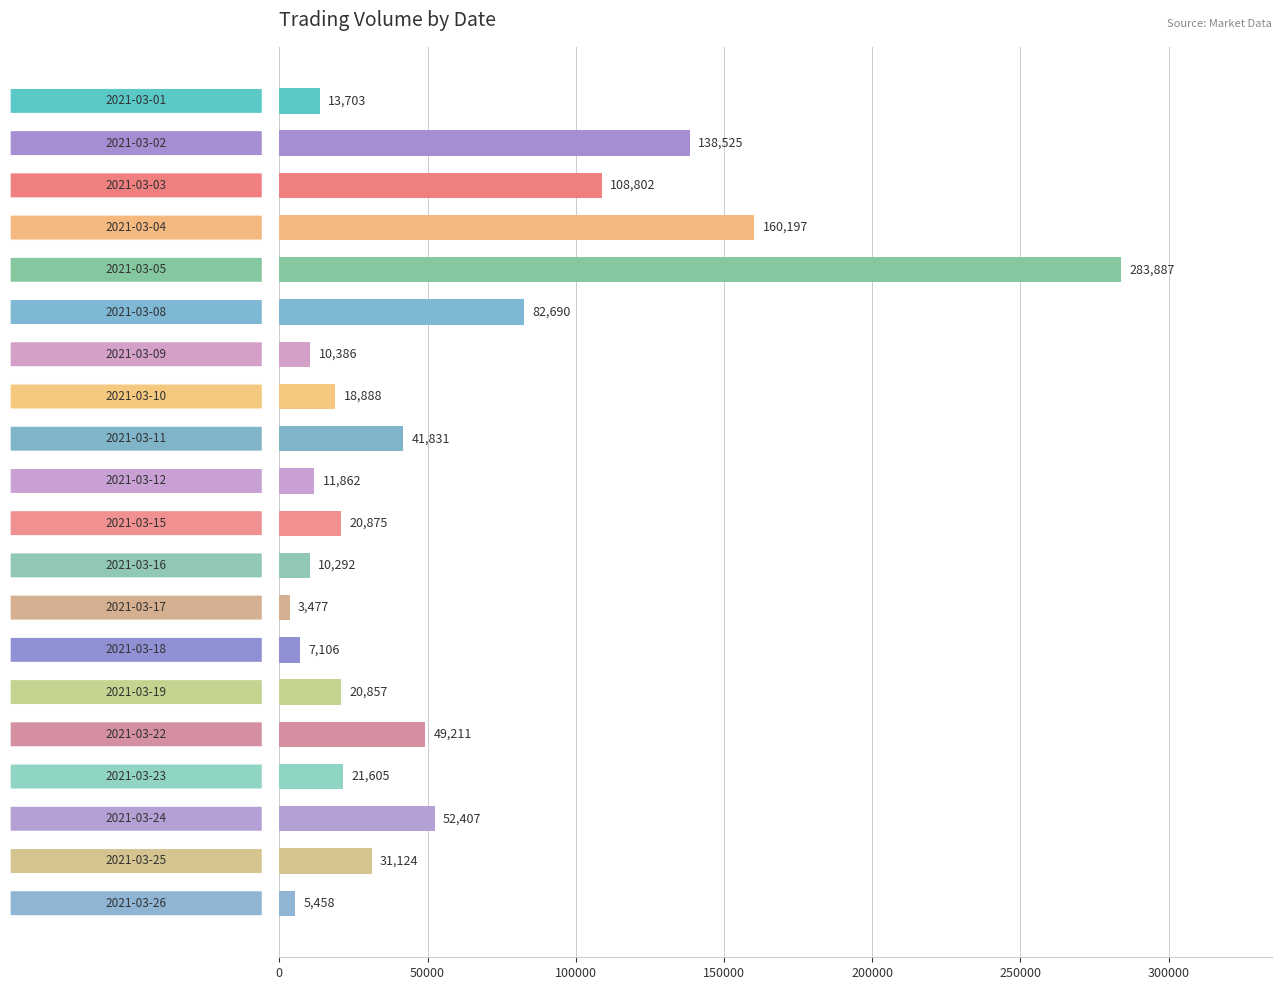

What is the greatest value displayed?

283887